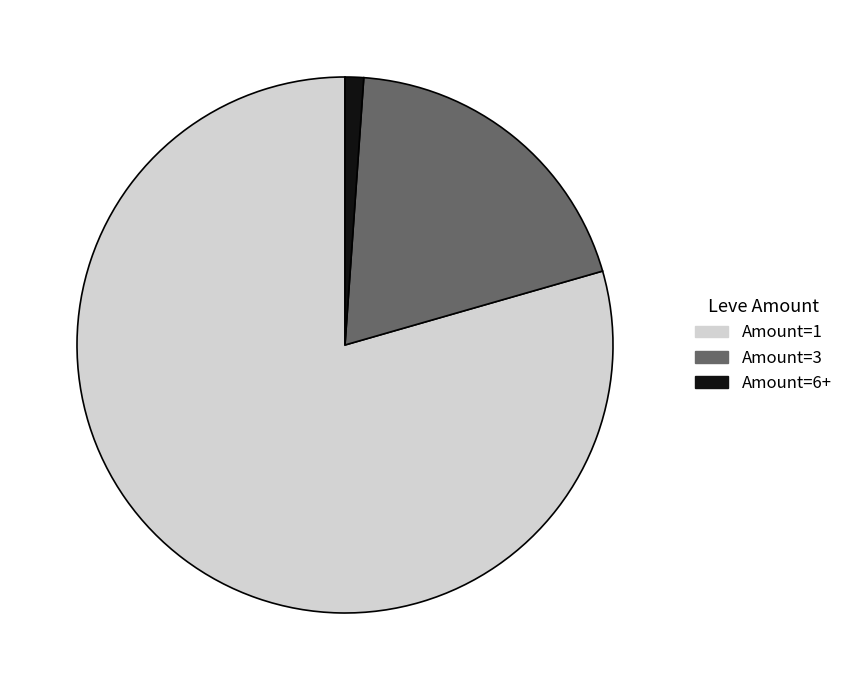

Is Amount=1 the majority of the pie?

Yes